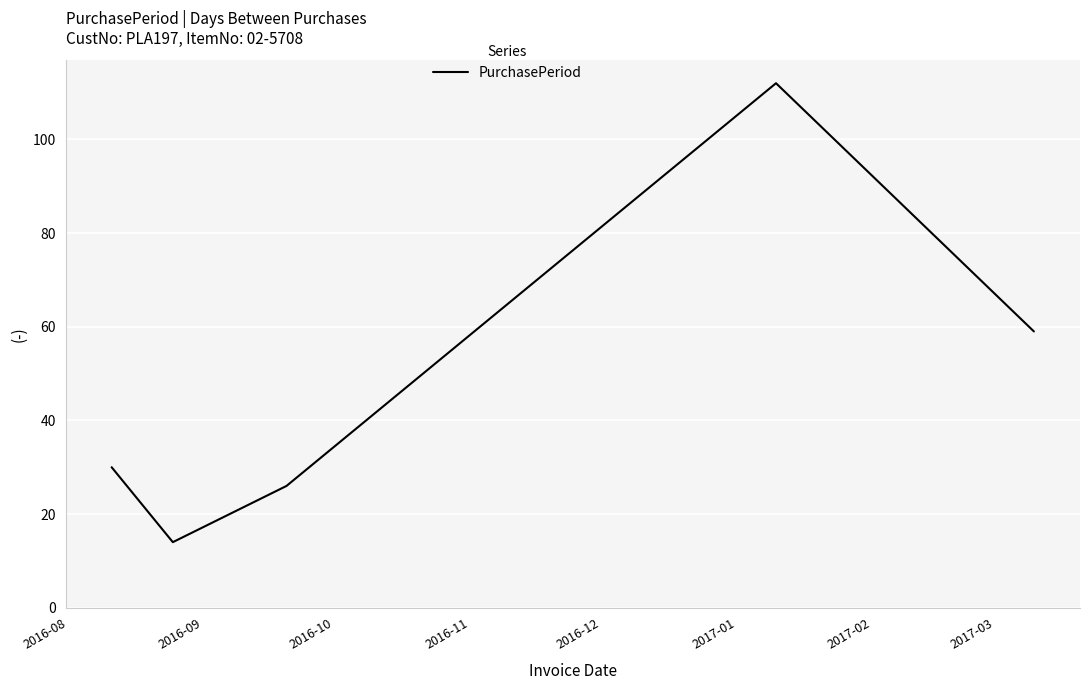

Count the number of data series in this chart.

1